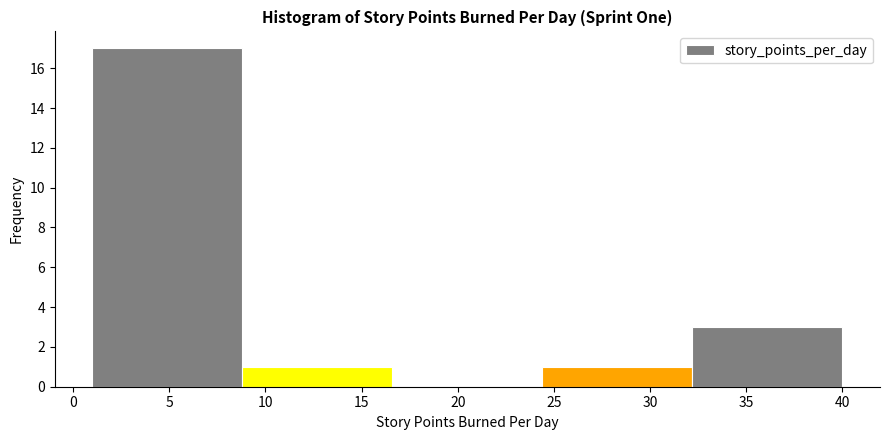

Reading left to right, transcribe this chart: for each bar, give the range it covers on the x-axis and its height. Neither the bar edges nor the heights are printed on the chart, so give them approximately, as read against the axes.

1.0 to 8.8: 17
8.8 to 16.6: 1
16.6 to 24.4: 0
24.4 to 32.2: 1
32.2 to 40.0: 3